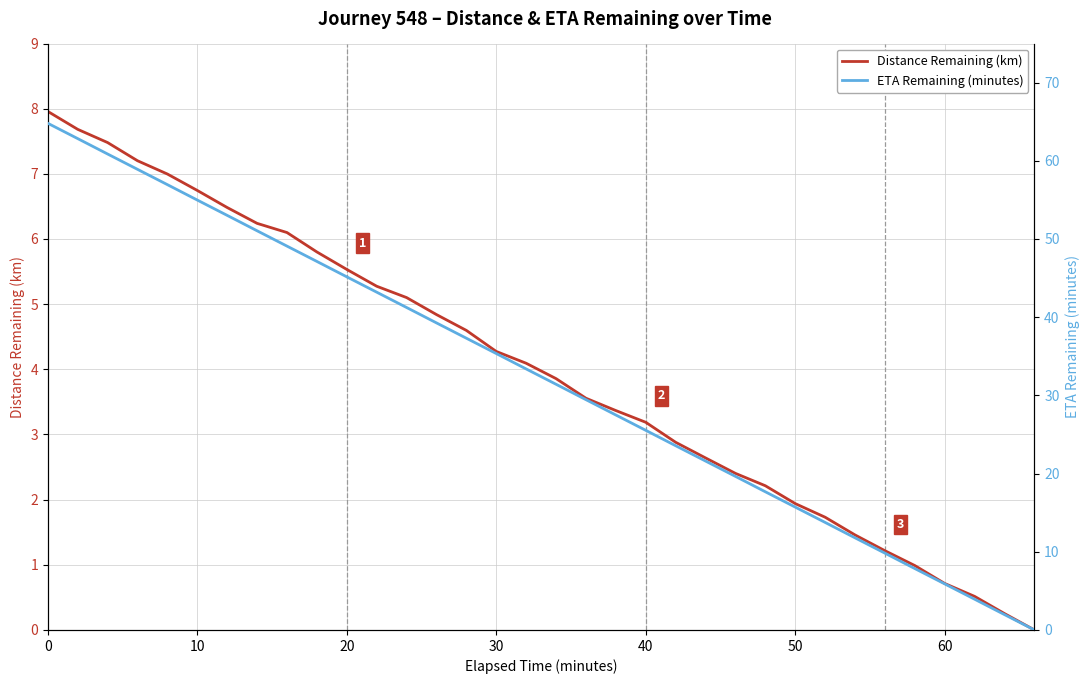

At how many categories does at least one series exceed 35?

16